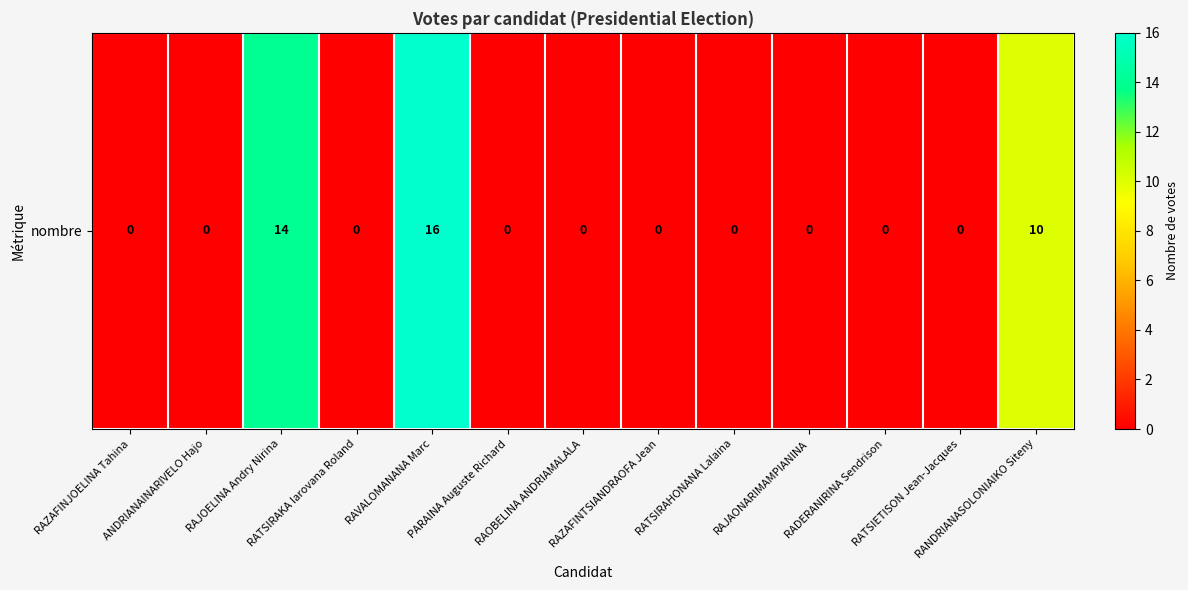

List the labels in order of value, largest first.

RAVALOMANANA Marc, RAJOELINA Andry Nirina, RANDRIANASOLONIAIKO Siteny, RAZAFINJOELINA Tahina, ANDRIANAINARIVELO Hajo, RATSIRAKA Iarovana Roland, PARAINA Auguste Richard, RAOBELINA ANDRIAMALALA, RAZAFINTSIANDRAOFA Jean, RATSIRAHONANA Lalaina, RAJAONARIMAMPIANINA, RADERANIRINA Sendrison, RATSIETISON Jean-Jacques